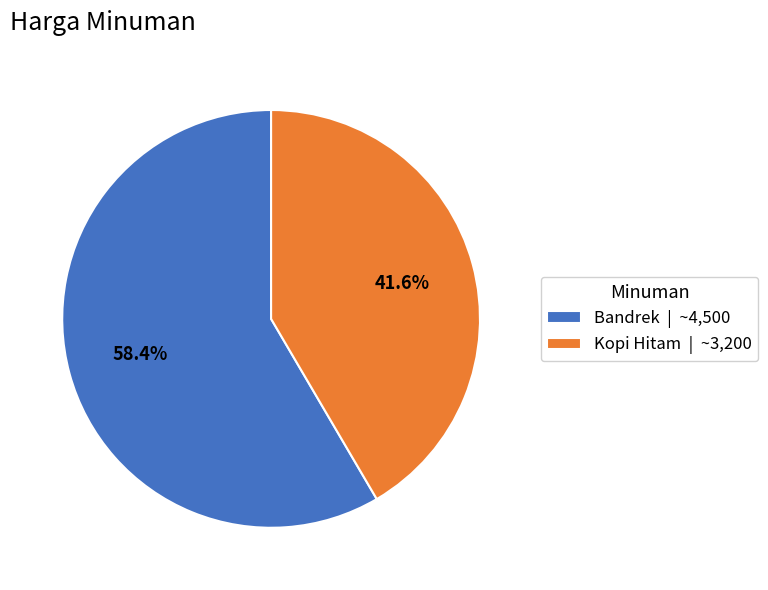

What percentage is NOT represented by Kopi Hitam?

58.4%